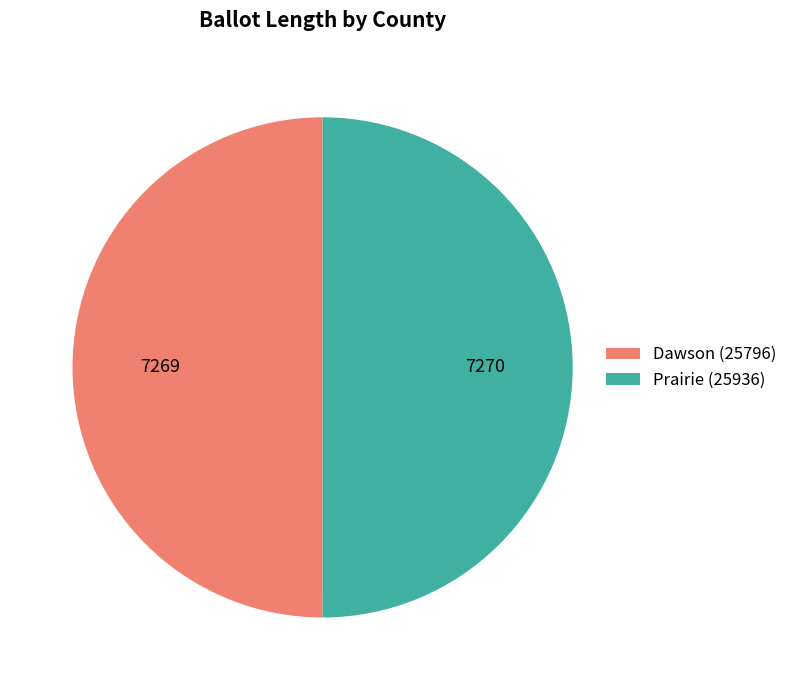

Combined, do Dawson (25796) and Prairie (25936) account for over 50%?

Yes